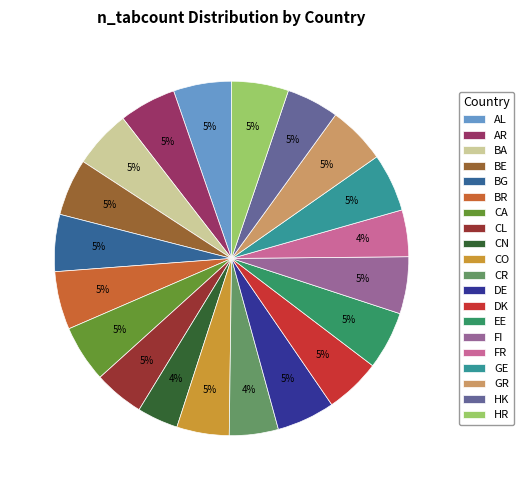

True or false: CA accounts for 5% of the total.

True